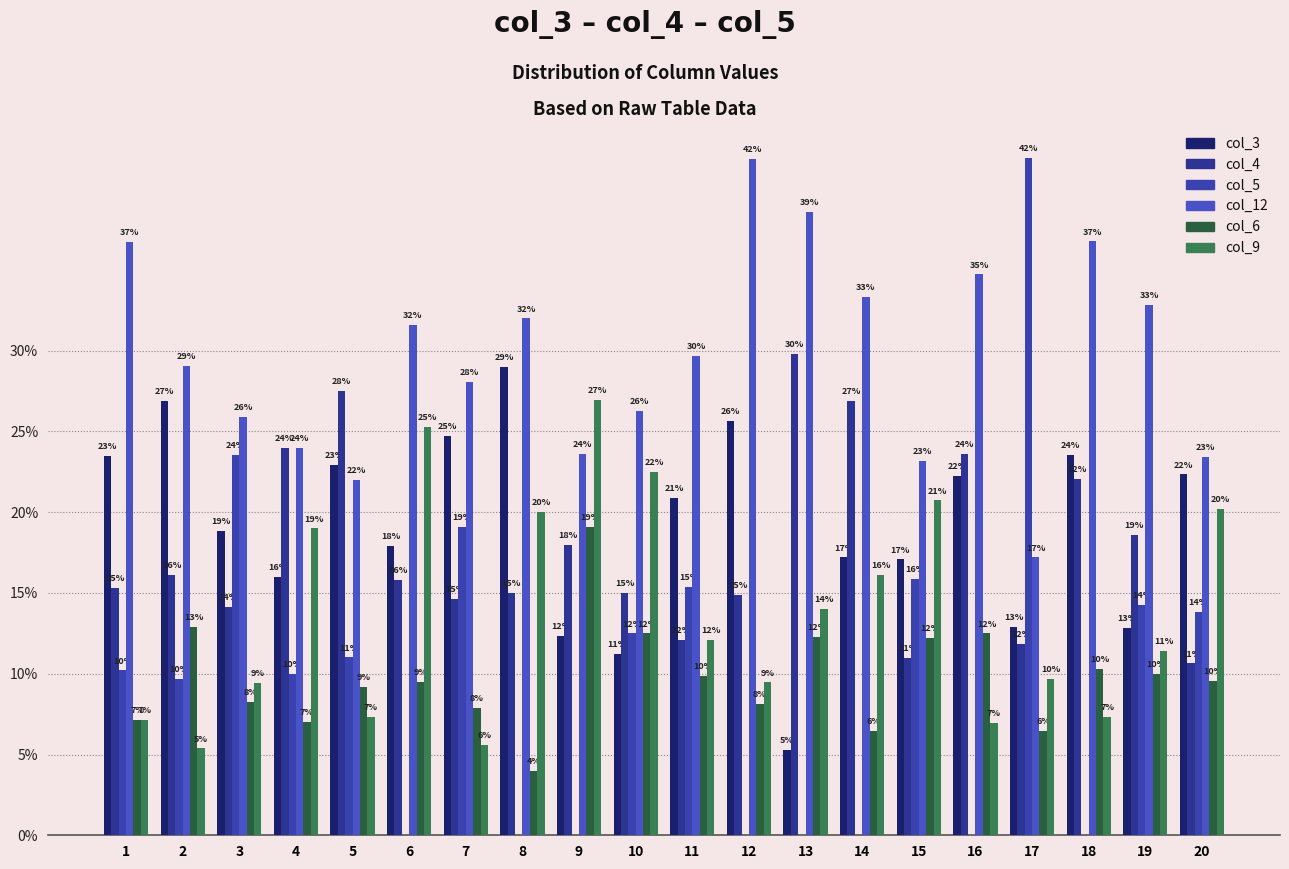

What are all the series names shown in the legend?

col_3, col_4, col_5, col_12, col_6, col_9